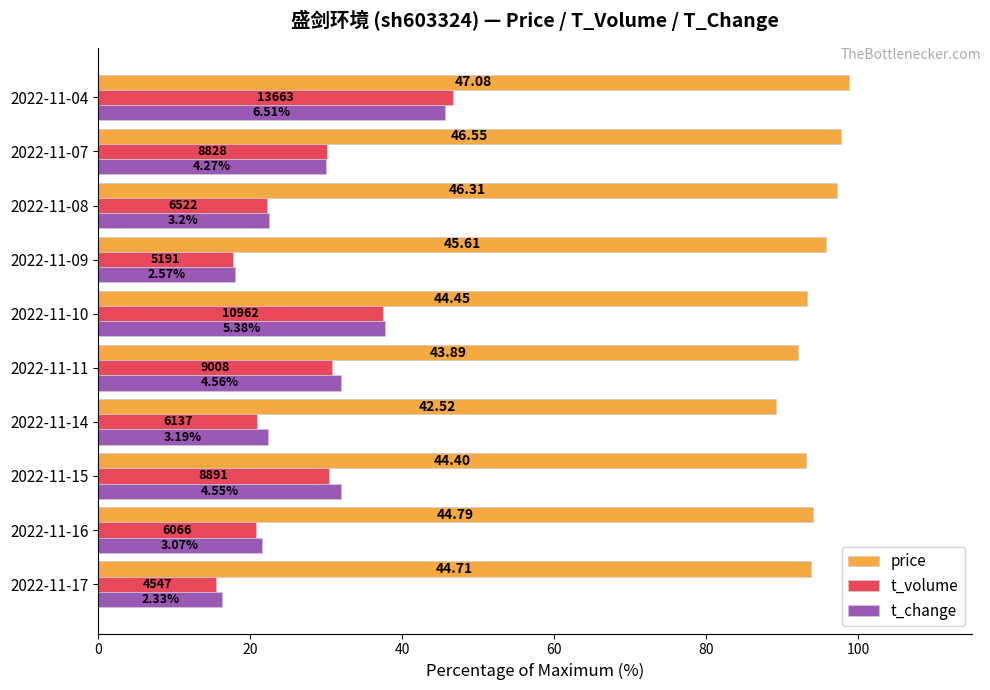

What are all the series names shown in the legend?

price, t_volume, t_change